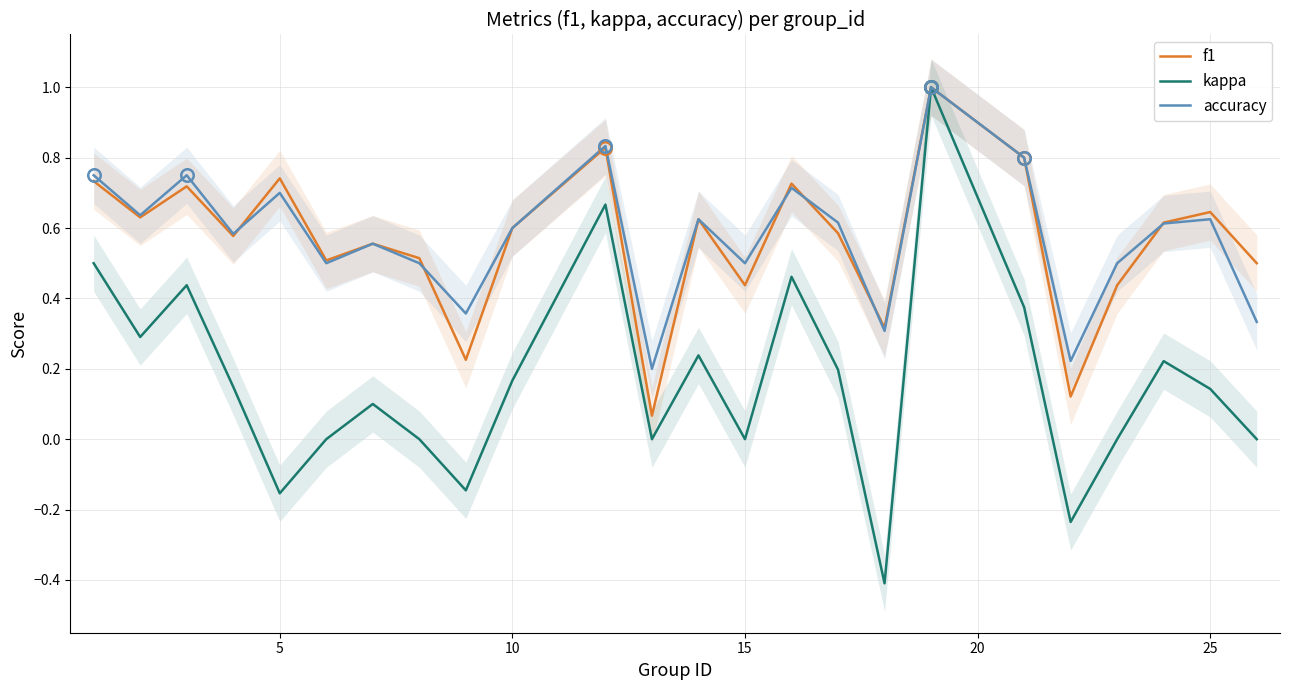

What is the highest value of the accuracy series?

1.0